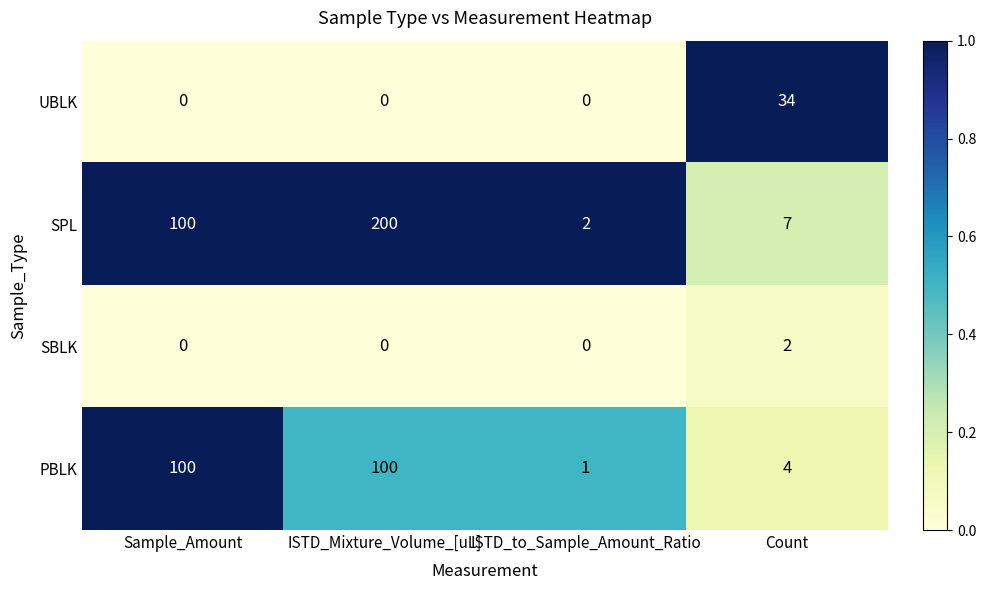

Which series has the largest total across all categories?

SPL